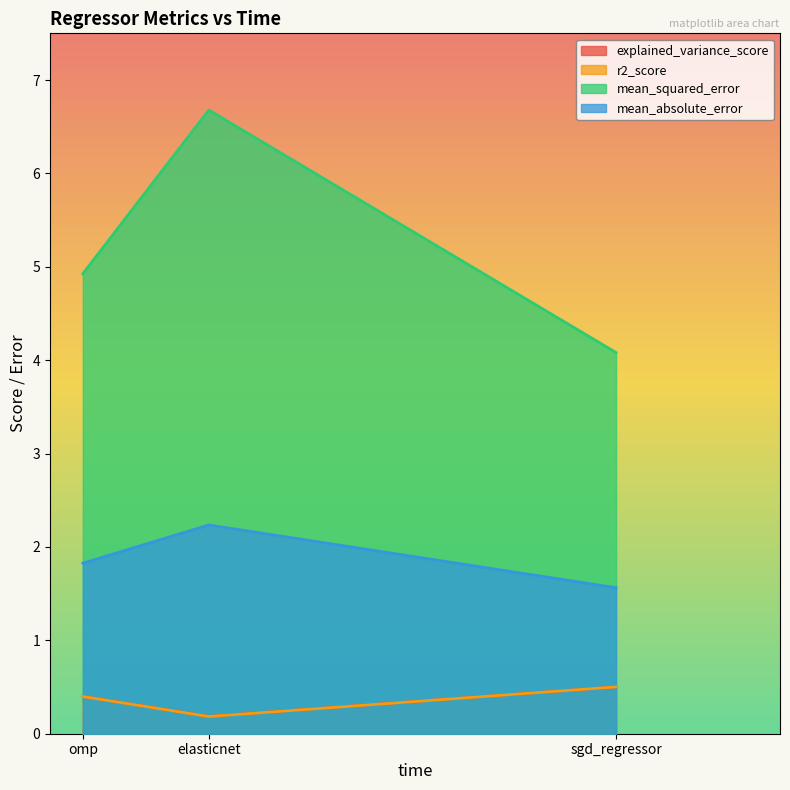

True or false: explained_variance_score has a value of 0.6 at omp.

False